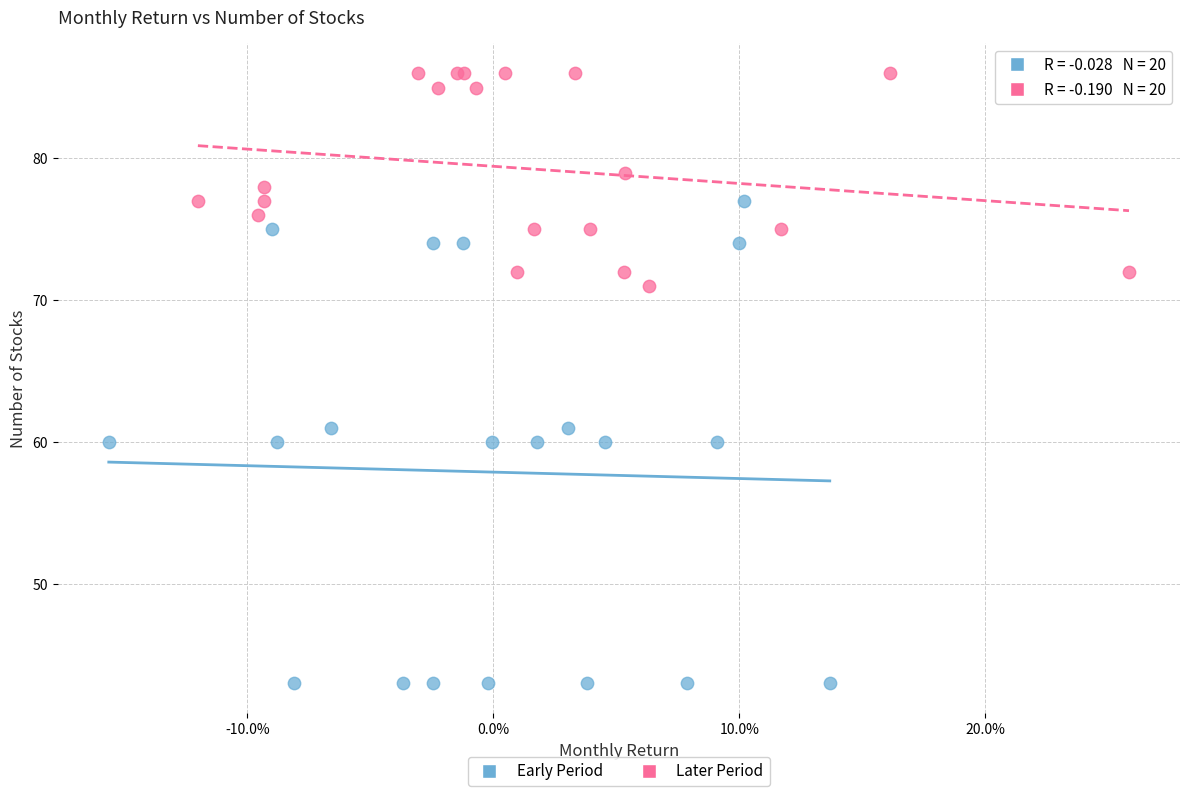

Which series has the widest spread of Y values?

Early Period